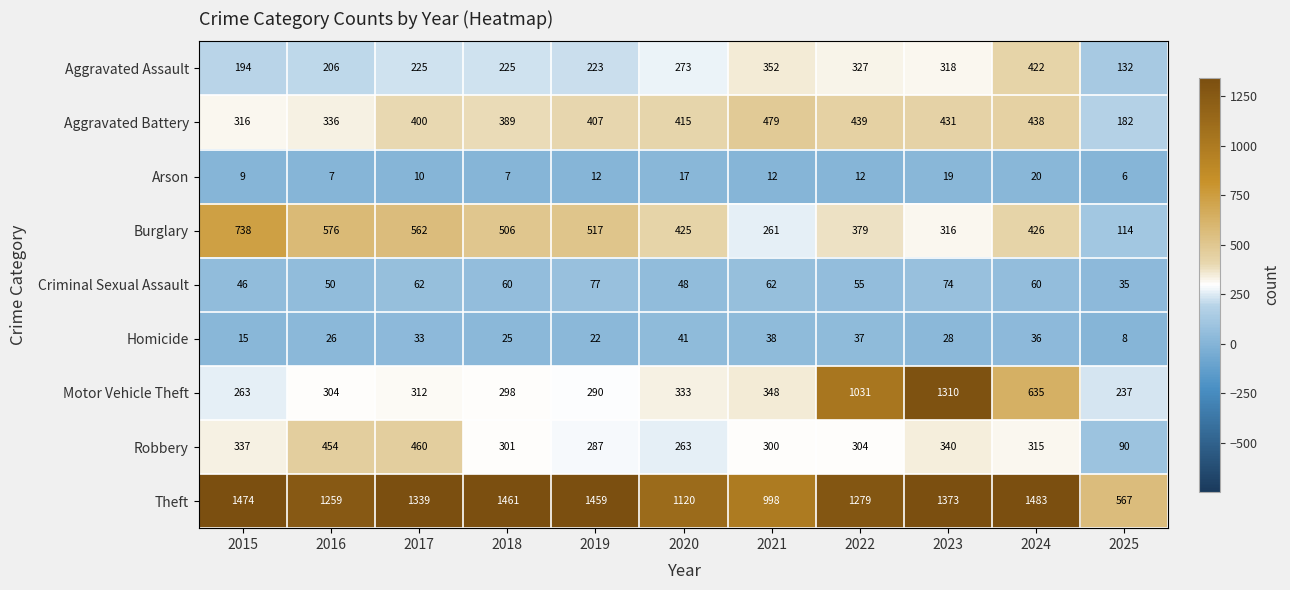

Which label corresponds to the largest value in the chart?

2024